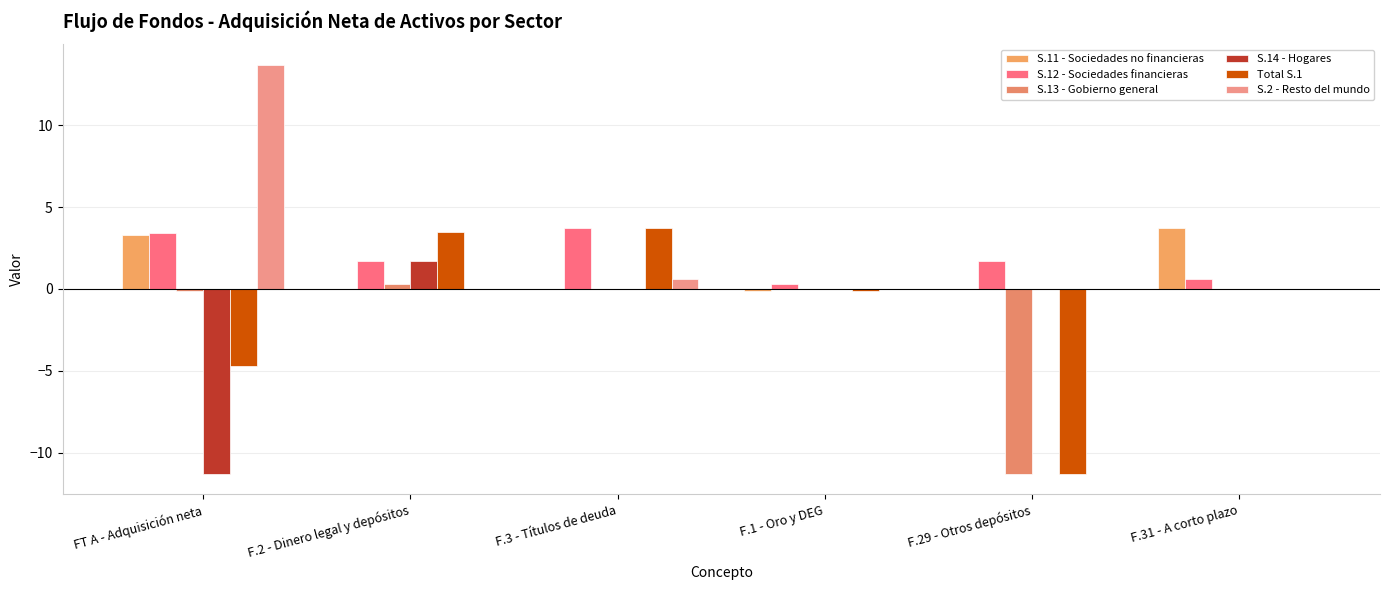

What is the average value of the S.14 - Hogares series?

-1.6